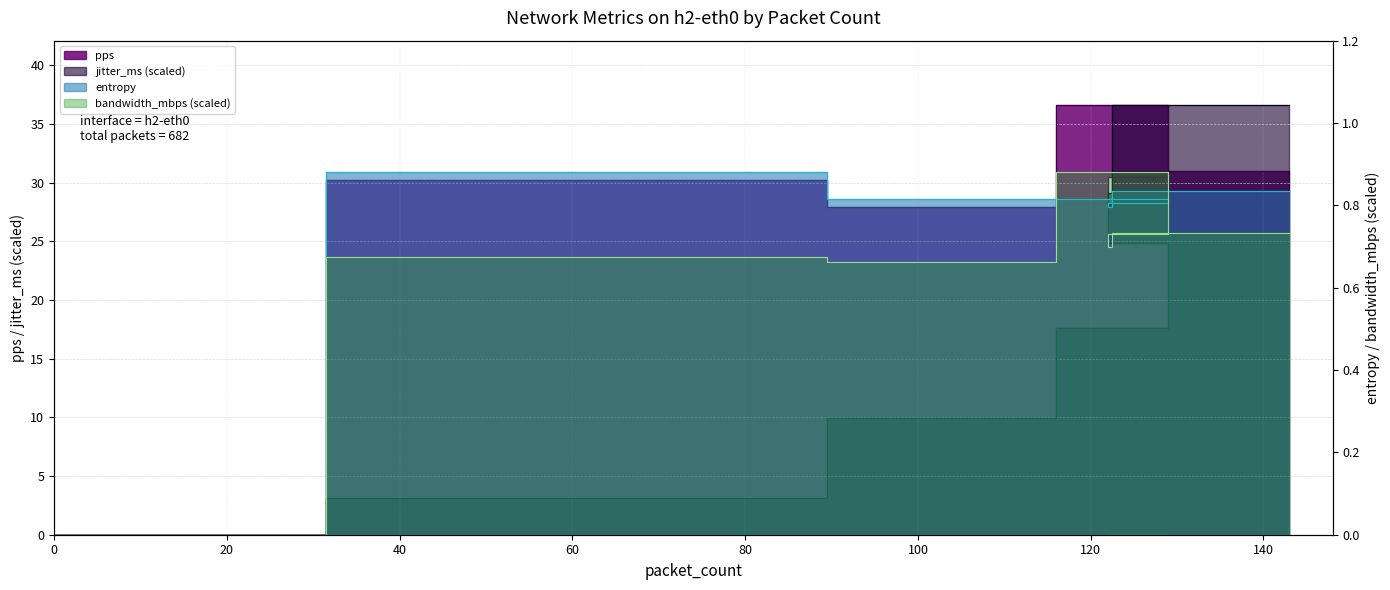

True or false: entropy has a value of 1.5 at 63.

False